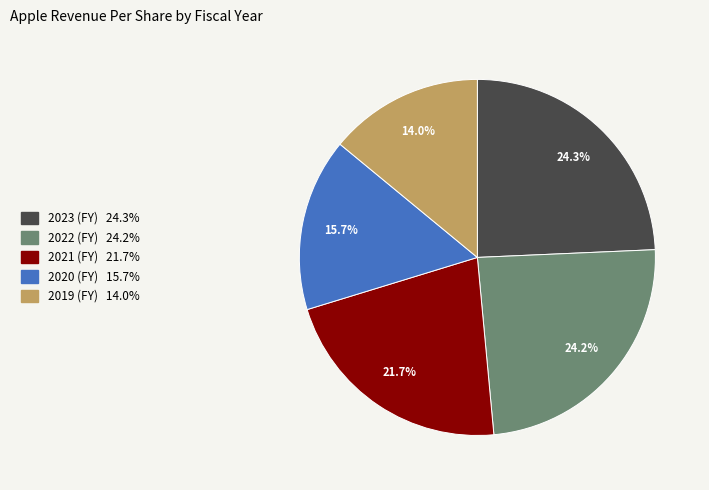

To the nearest percent, what is the average slice percentage?

20%